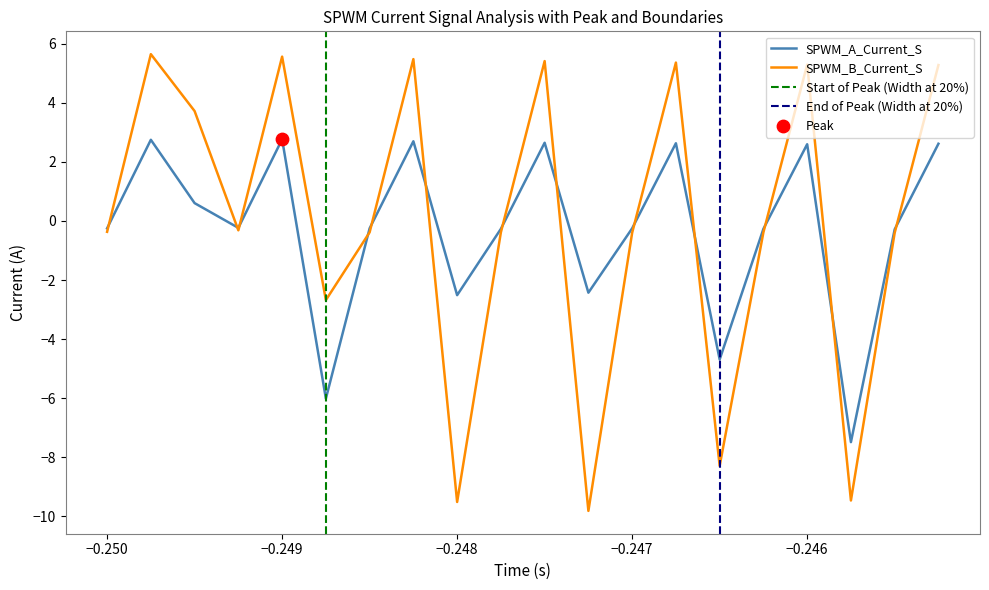

What are all the series names shown in the legend?

SPWM_A_Current_S, SPWM_B_Current_S